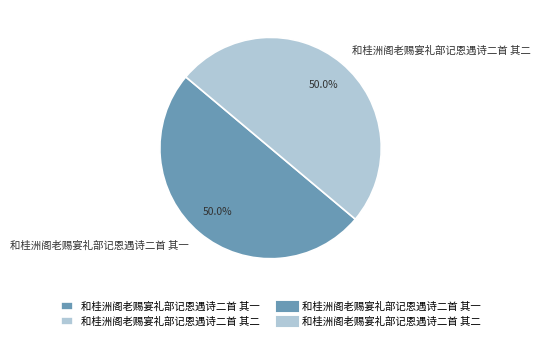

How many slices are in this pie chart?

2